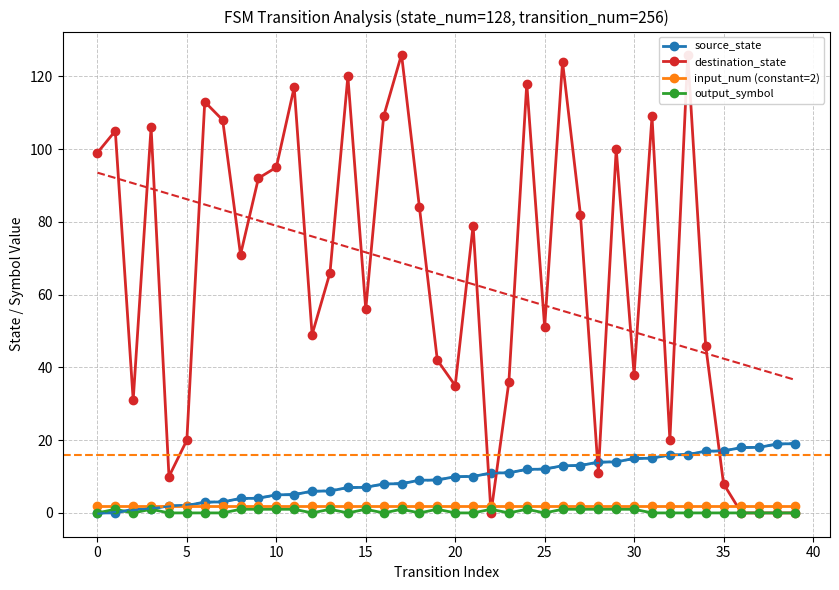

The value of source_state at 20 is 10. True or false?

True